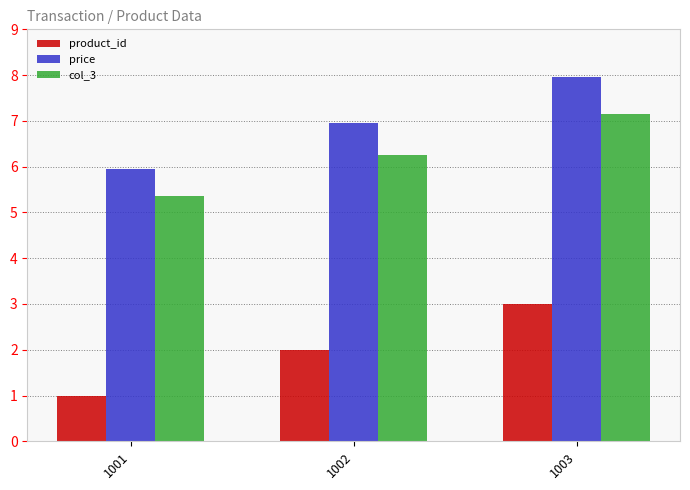

List the series in order of their peak value, highest first.

price, col_3, product_id